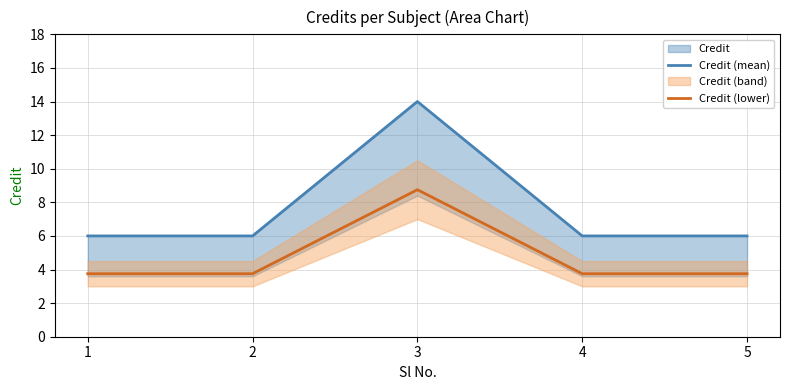

What is the value of the Credit (mean) point at the 5th from the left?

6.0